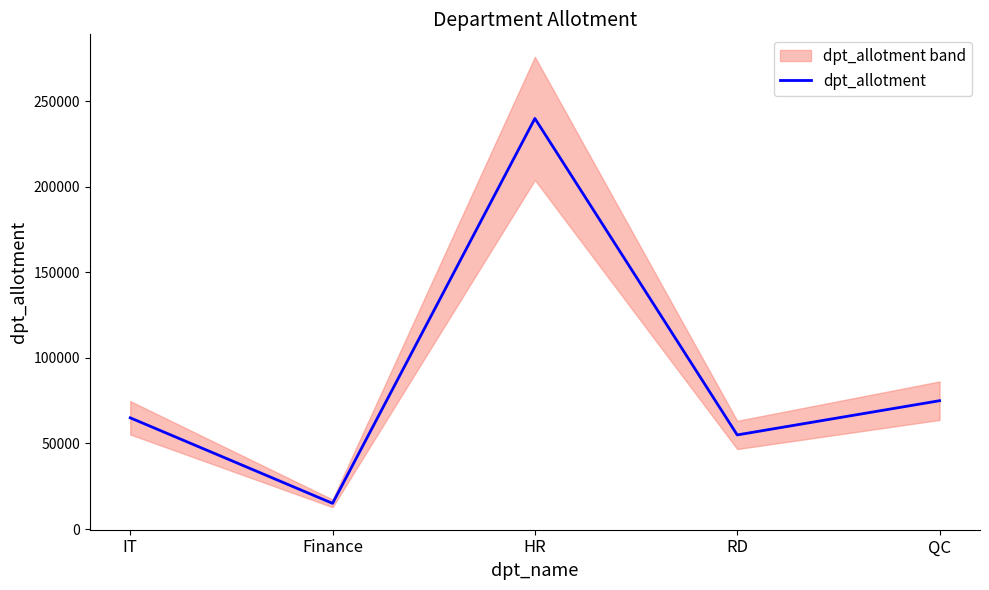

What is the approximate value at QC, to the nearest 50?

75000